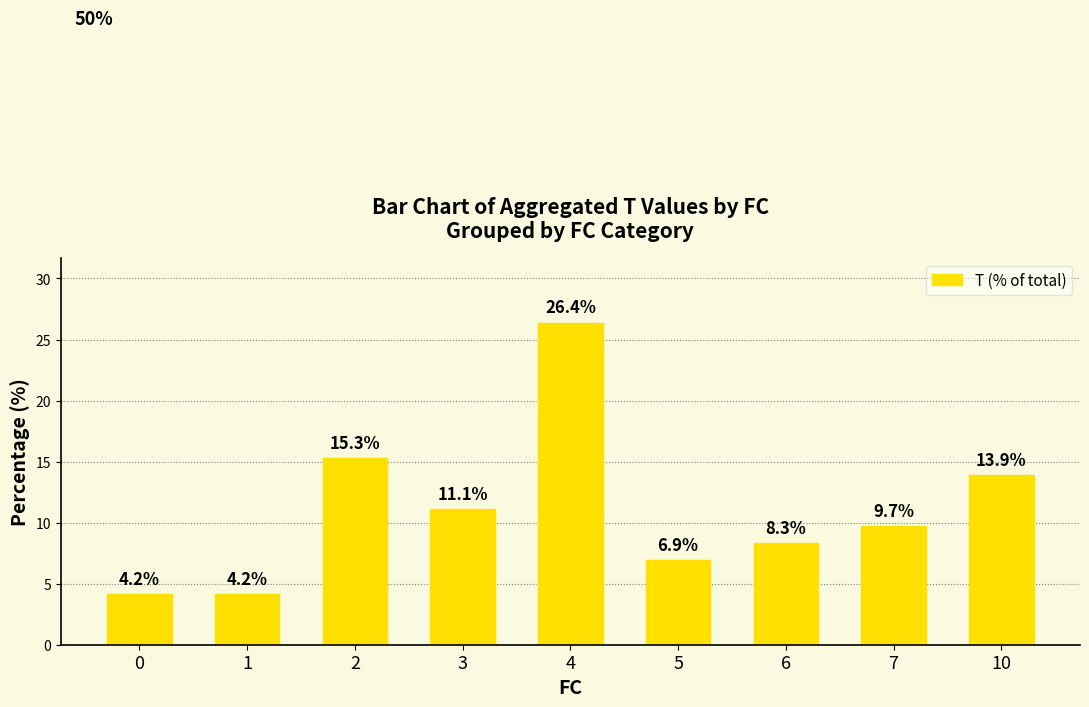

Which has a higher value, 5 or 4?

4